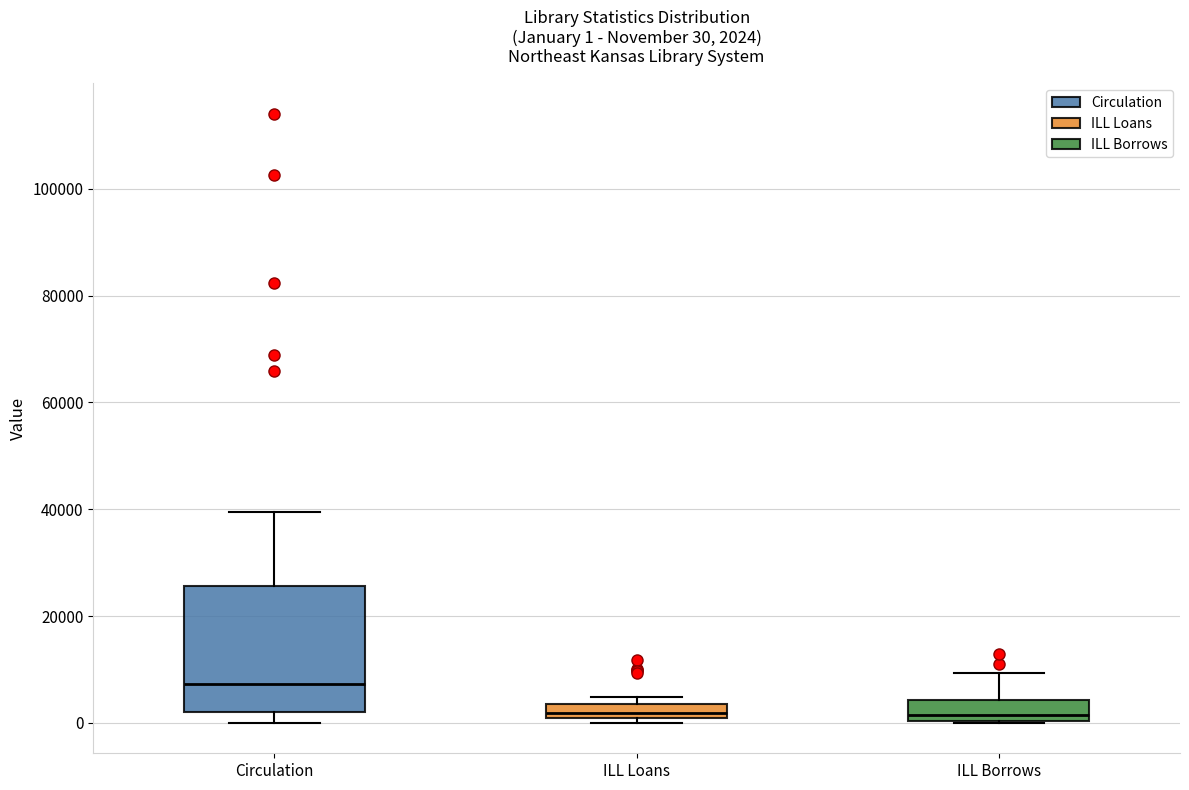

Comparing the boxes themselves (not the whiskers), which one is the tallest?

Circulation